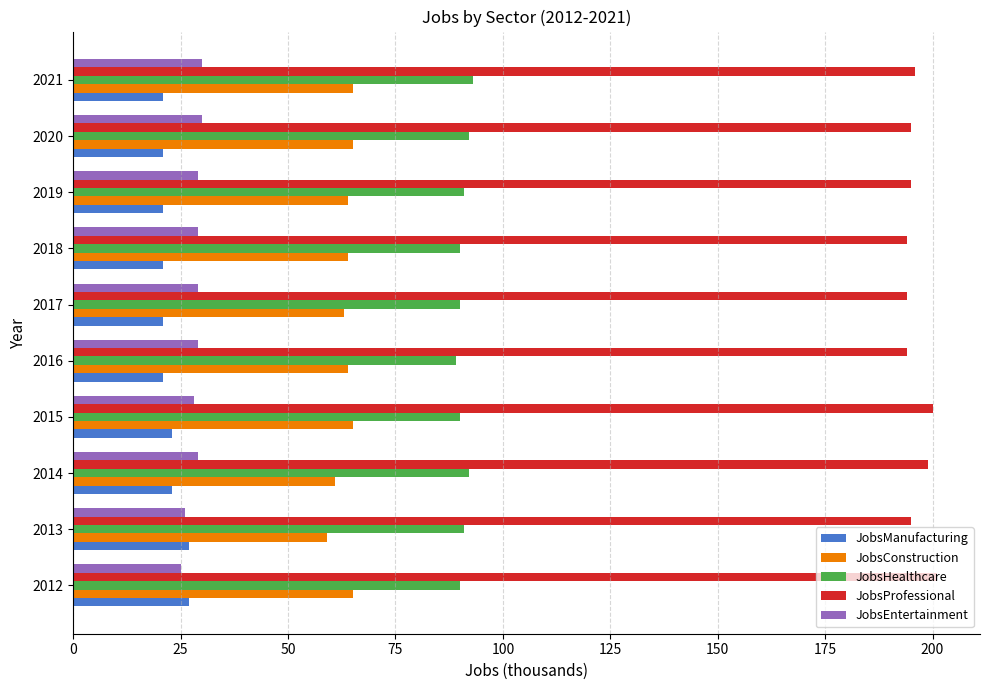

What is the difference between the maximum and second lowest values in the JobsEntertainment series?

4